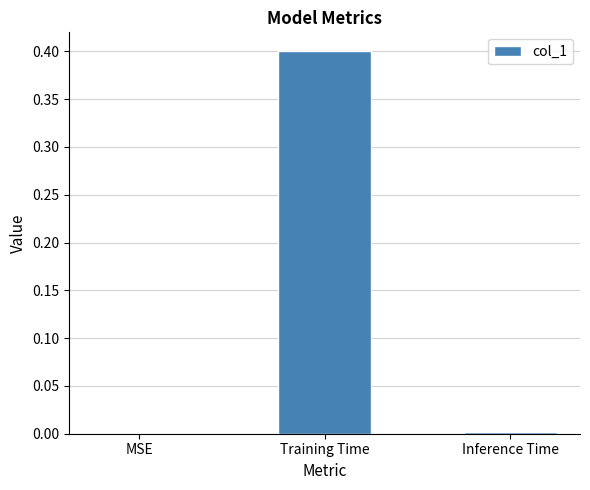

What is the sum of all values?

0.4